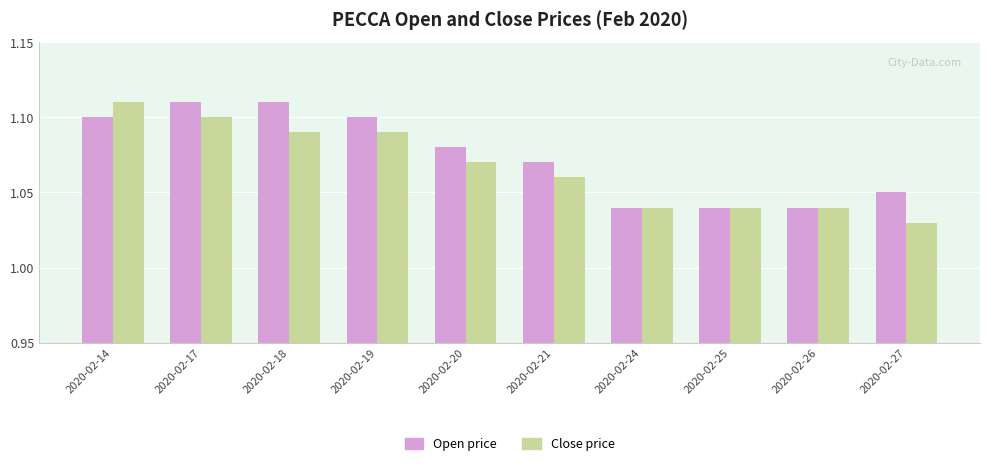

At which category does the chart reach its minimum across all series?

2020-02-27